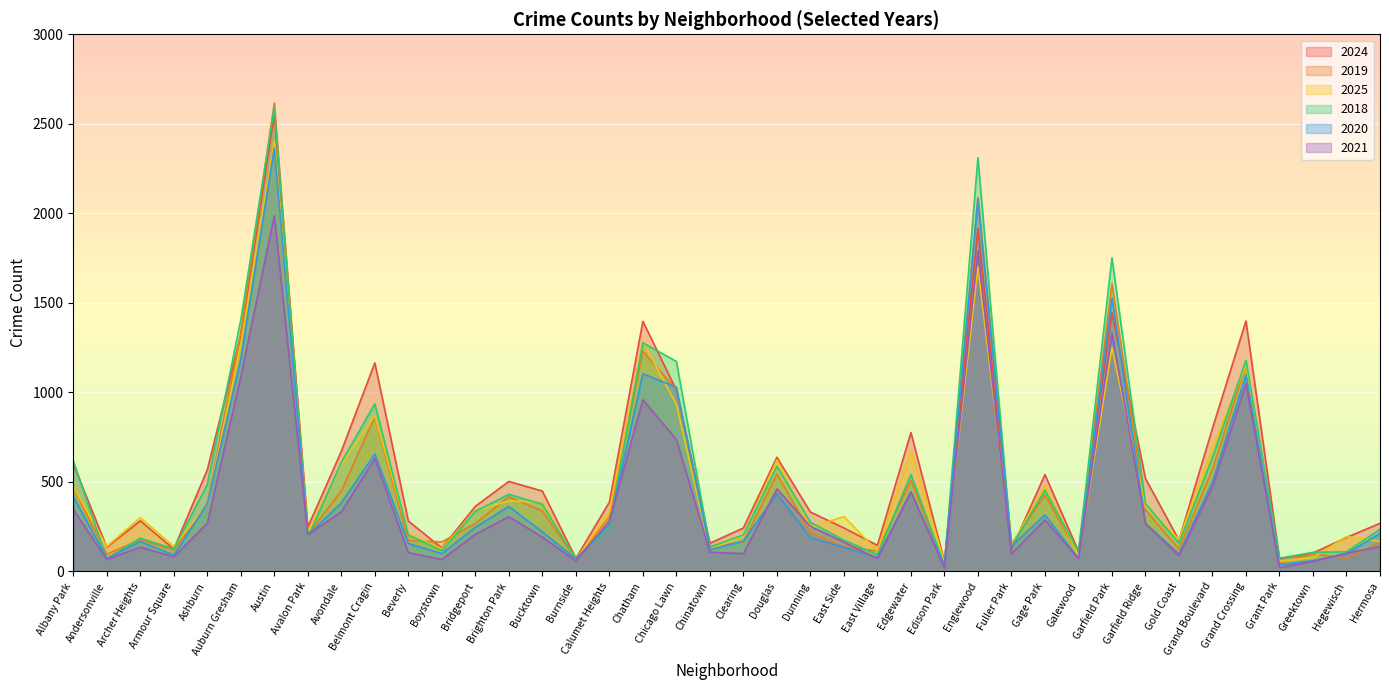

Where do 2024 and 2018 first cross each other?

Albany Park and Andersonville